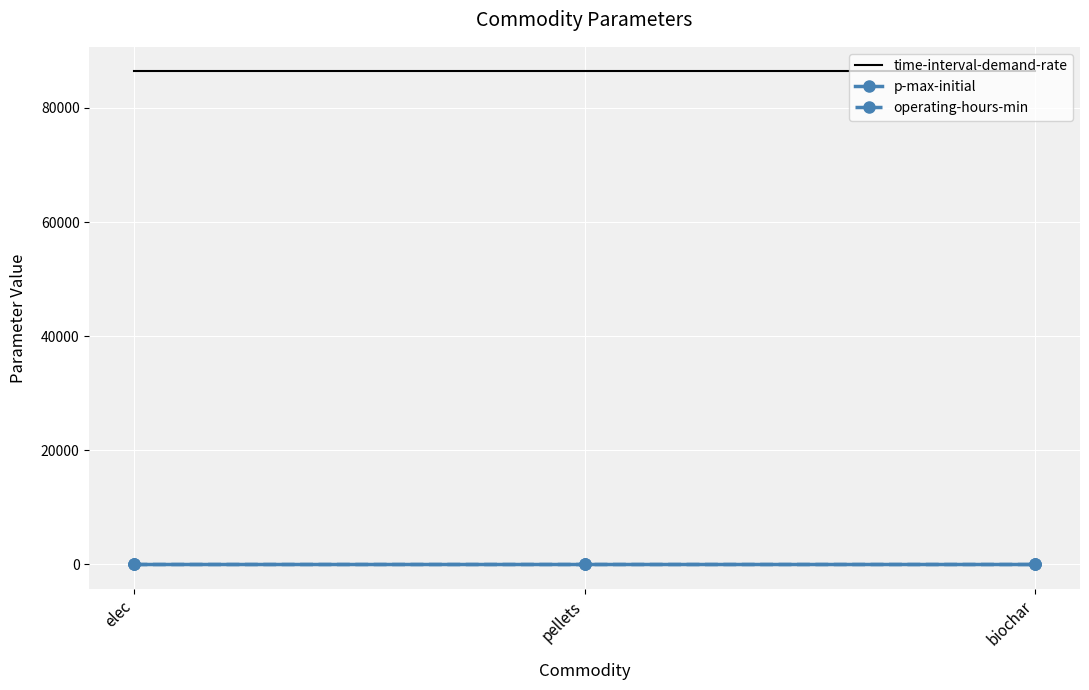

What are all the series names shown in the legend?

time-interval-demand-rate, p-max-initial, operating-hours-min